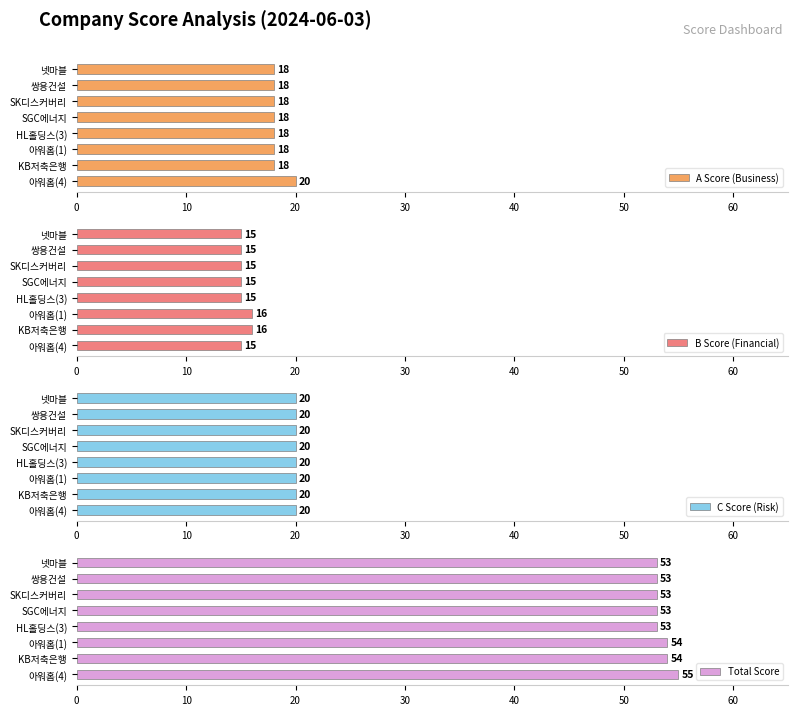

What is the sum of the A Score (Business) values at SK디스커버리 and KB저축은행?

36